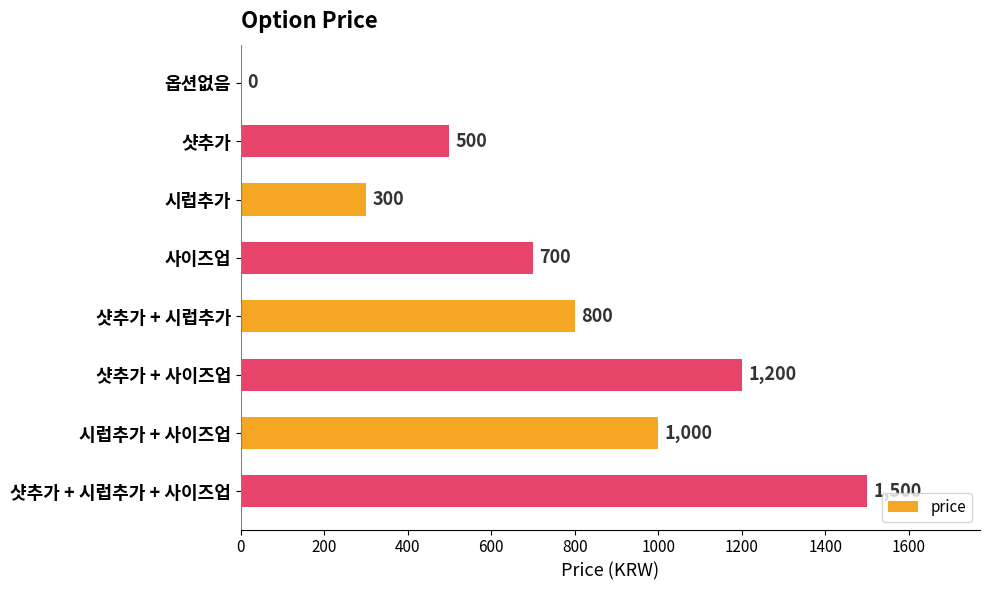

True or false: the data shows 1000 at 시럽추가 + 사이즈업.

True